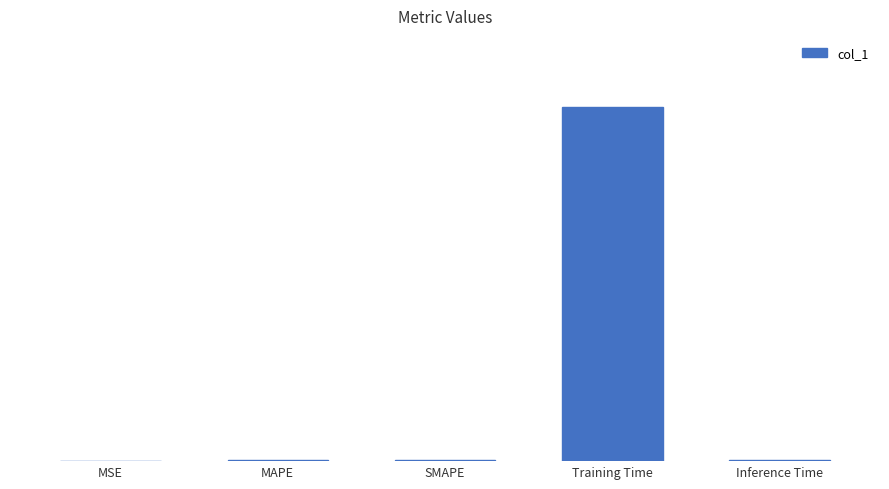

At which label is the value closest to 1?

Inference Time